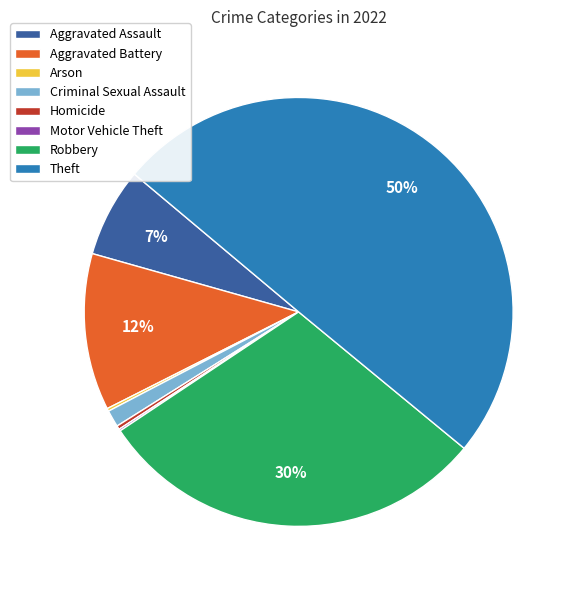

Combined, do Robbery and Aggravated Battery account for over 50%?

No